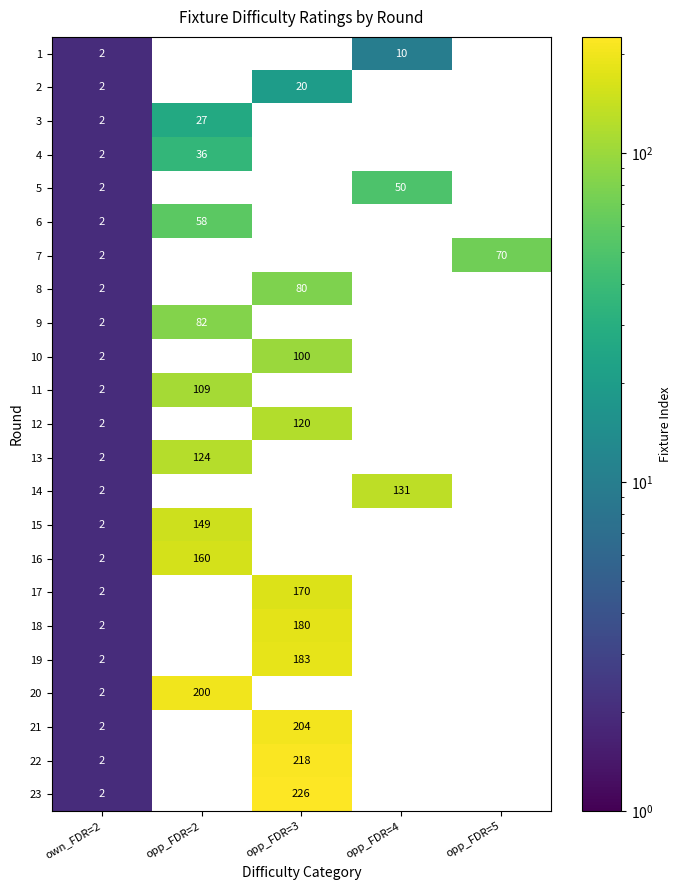

How many values in the 23 series exceed 0?

2